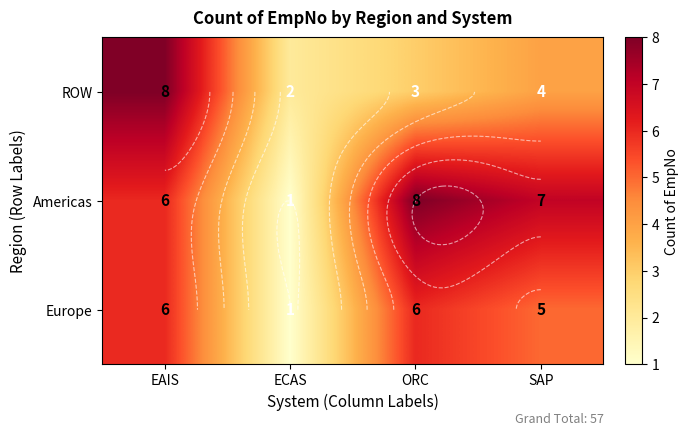

How many values in the ROW series are below 4?

2